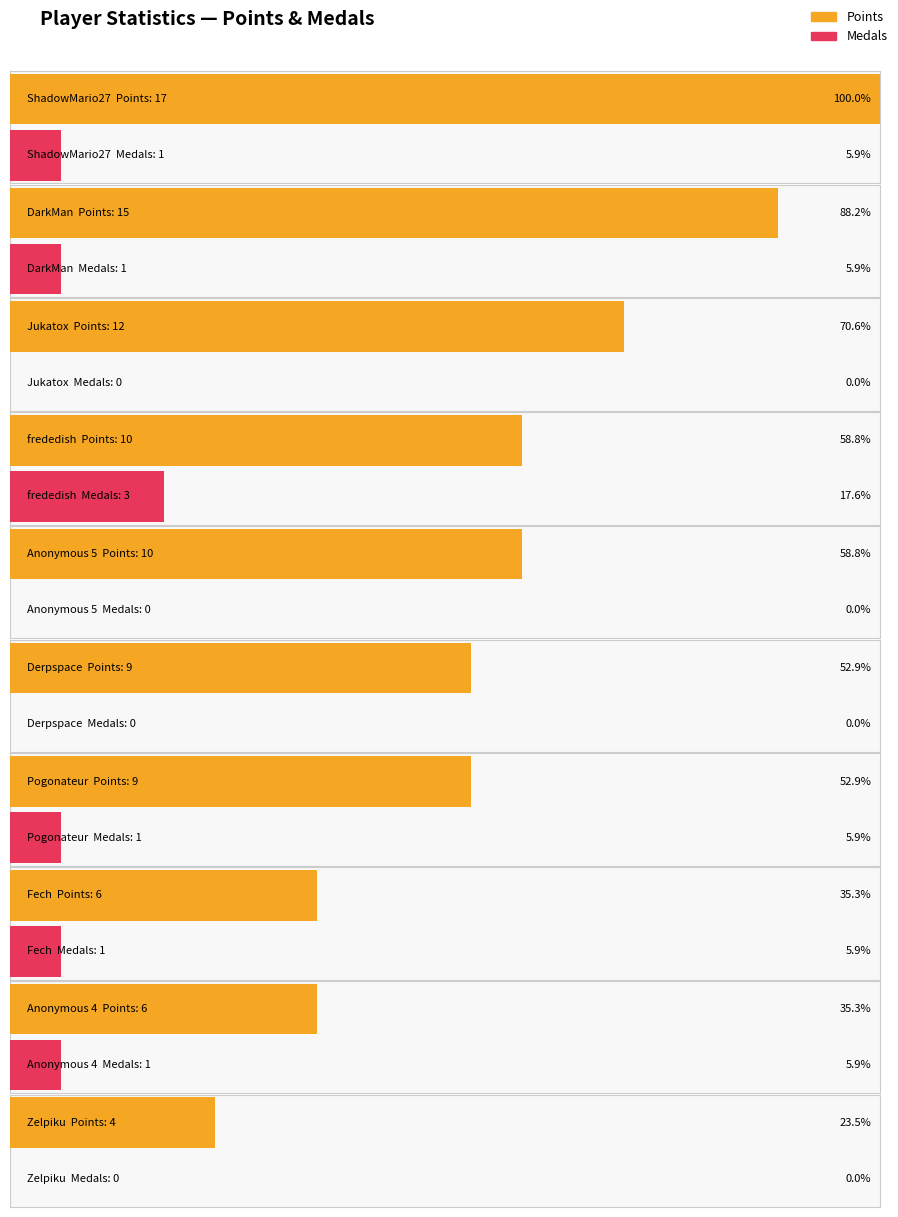

At which category does the chart reach its minimum across all series?

Jukatox